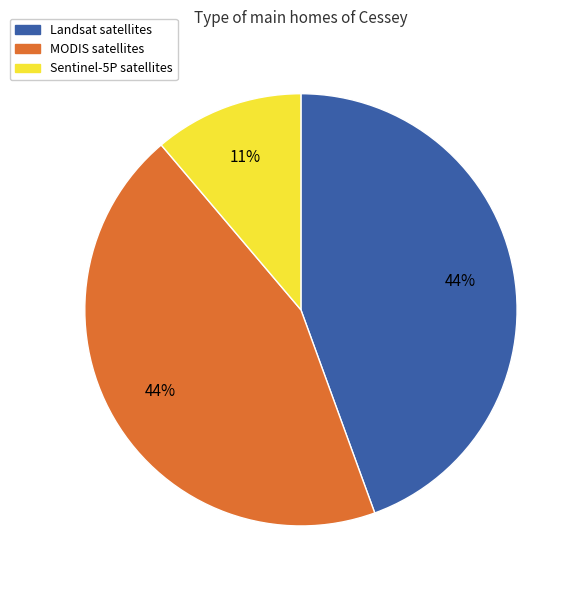

To the nearest percent, what is the difference between the largest and smallest slice percentages?

33%